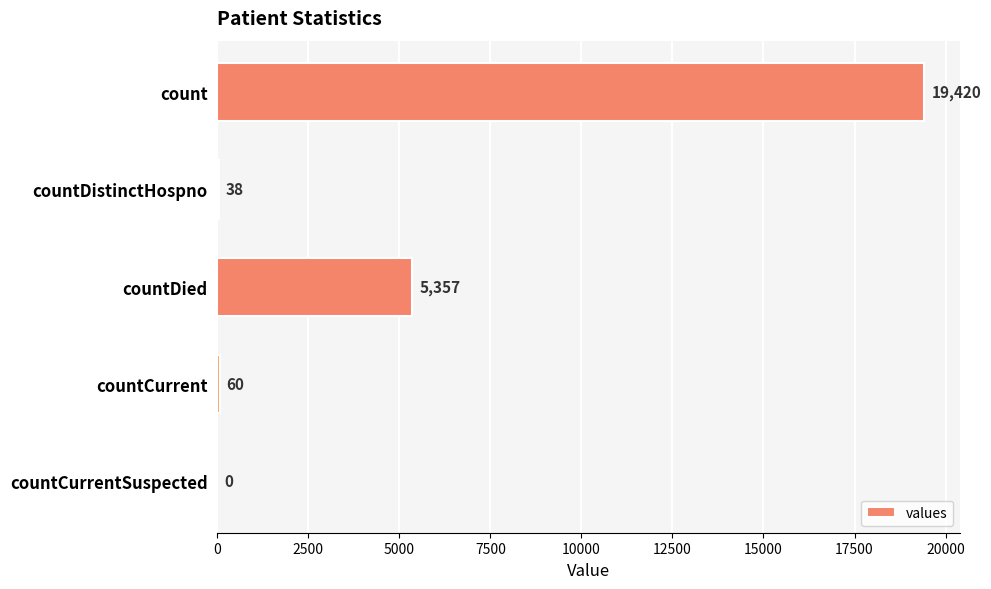

What is the sum of the values at countCurrent and countDistinctHospno?

98